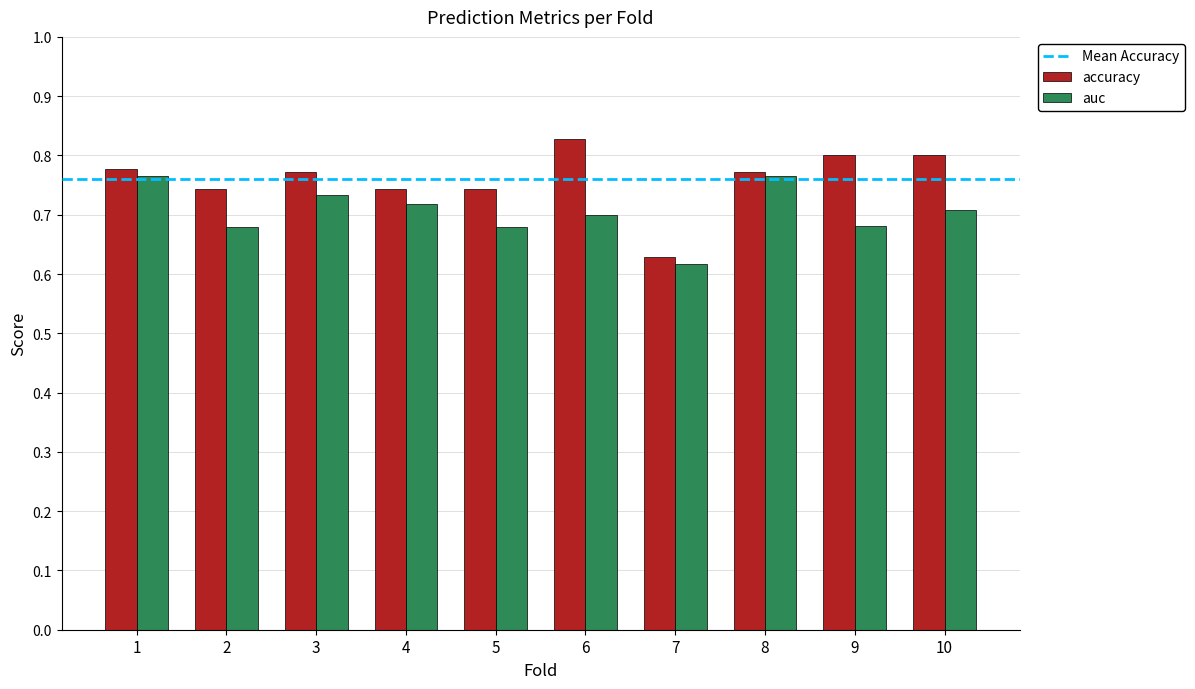

What is the difference between the second highest and minimum values in the auc series?

0.1